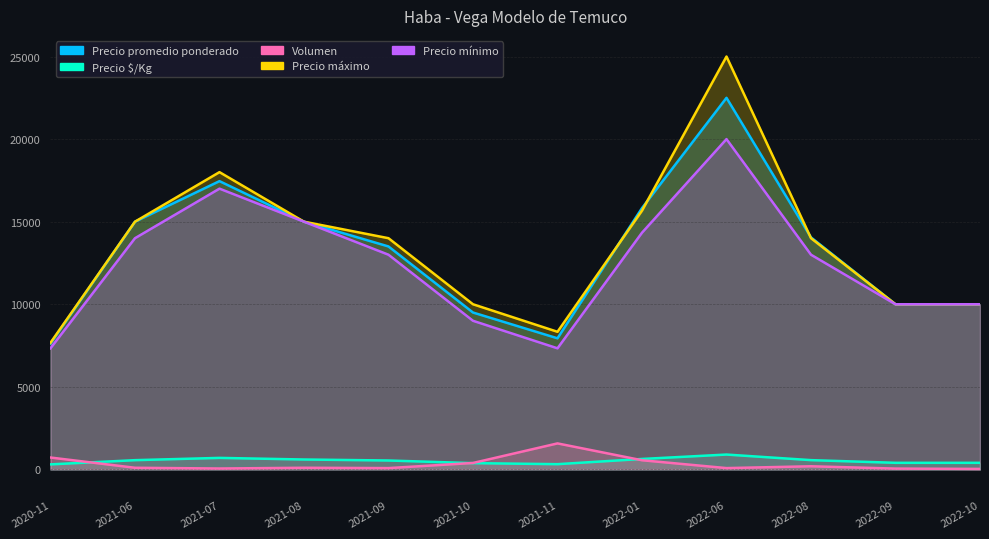

Rank the series at 2022-08 from lowest to highest value.

Volumen, Precio $/Kg, Precio mínimo, Precio máximo, Precio promedio ponderado